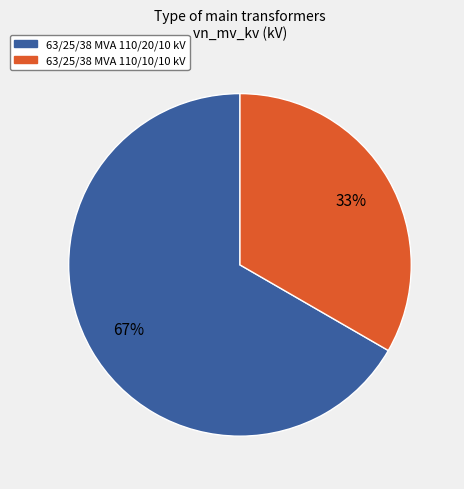

To the nearest percent, what percentage of the pie is 63/25/38 MVA 110/20/10 kV?

67%